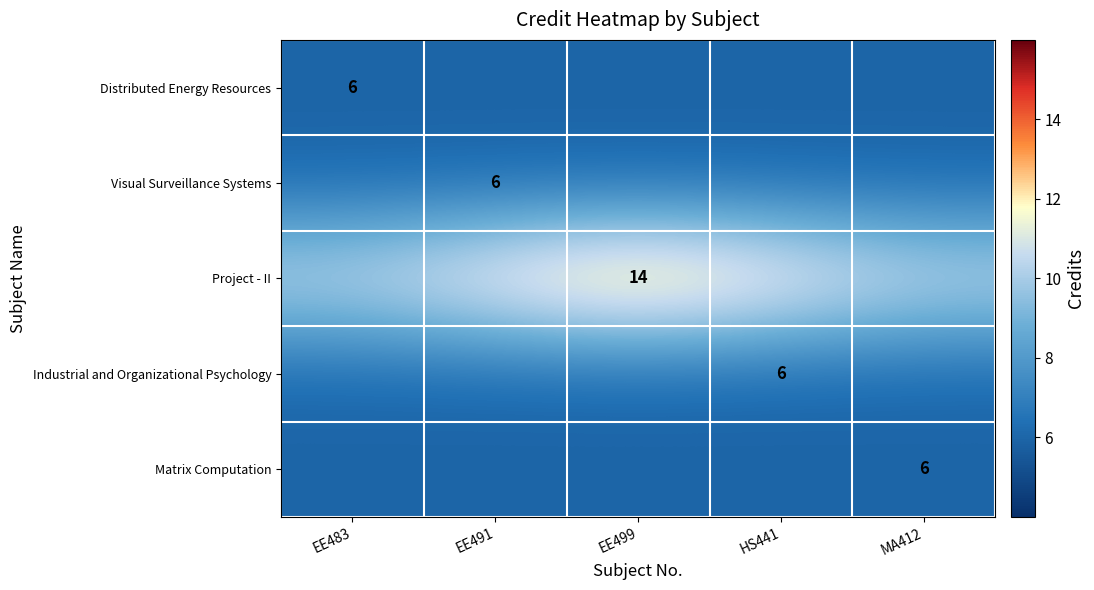

Is it true that Project - II equals 14.0 at EE499?

True